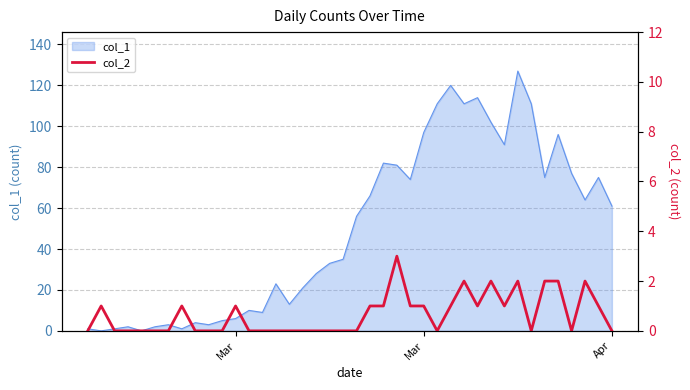

How many positive values are there?

18